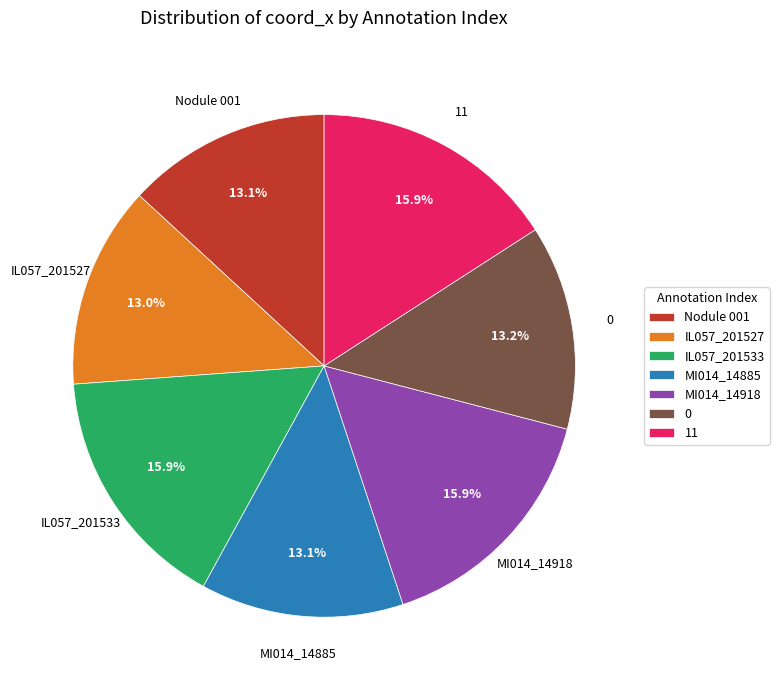

To the nearest percent, what is the combined percentage of IL057_201527 and Nodule 001?

26%